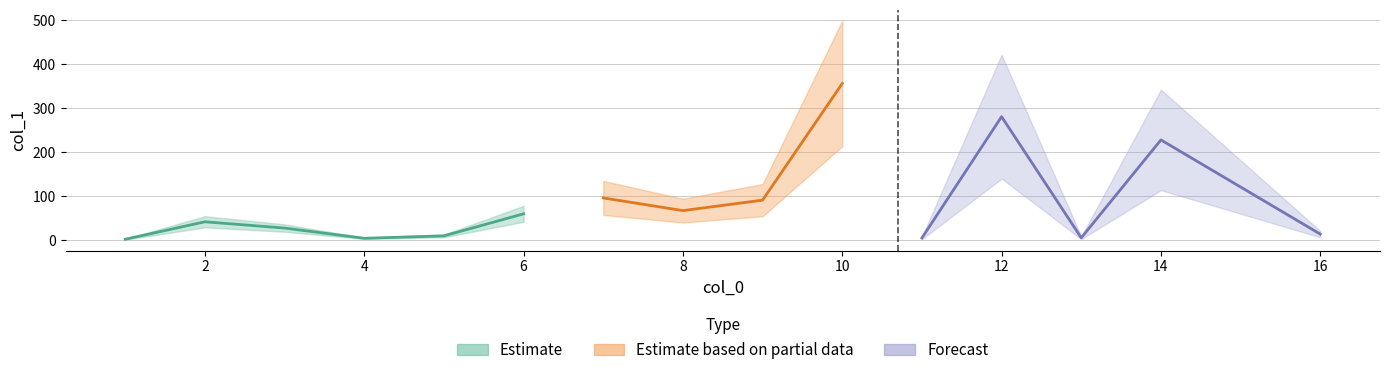

Rank the categories by value from highest to lowest.

10, 12, 14, 7, 9, 8, 6, 2, 3, 16, 5, 13, 11, 4, 1